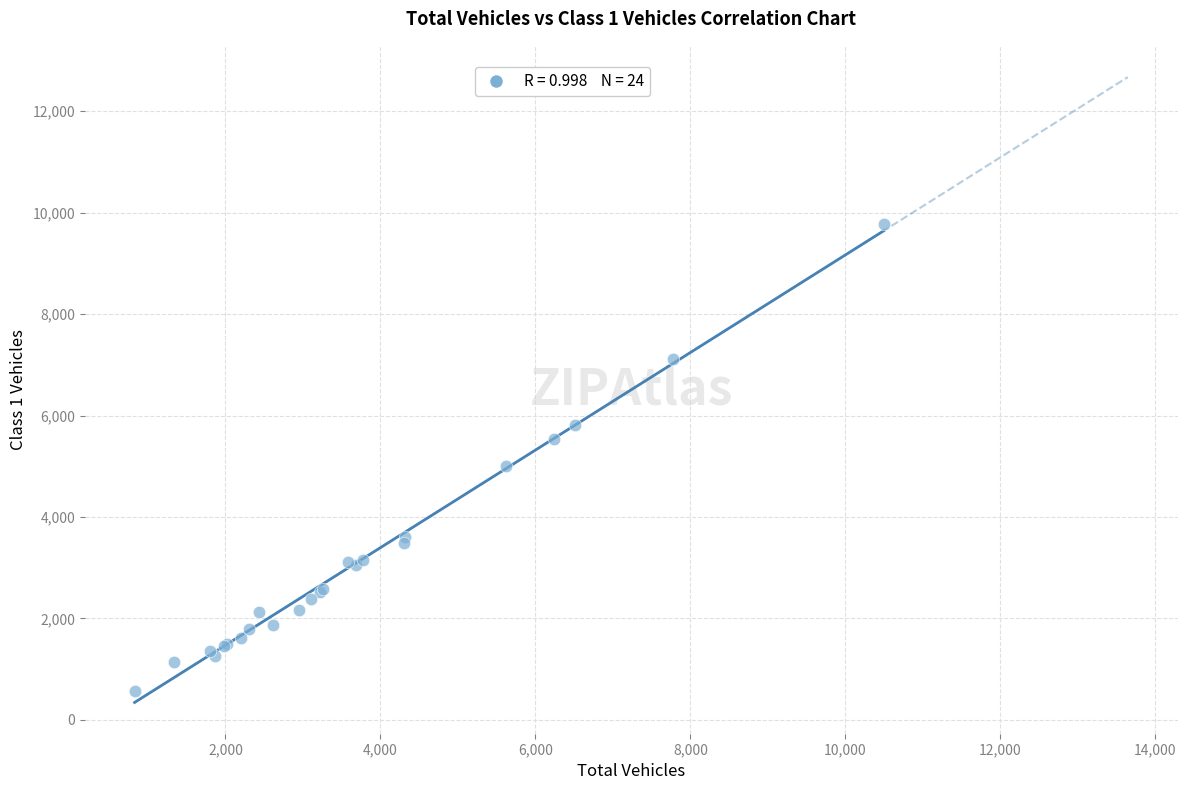

What Y value in the scatter plot is closest to 5176?

5002